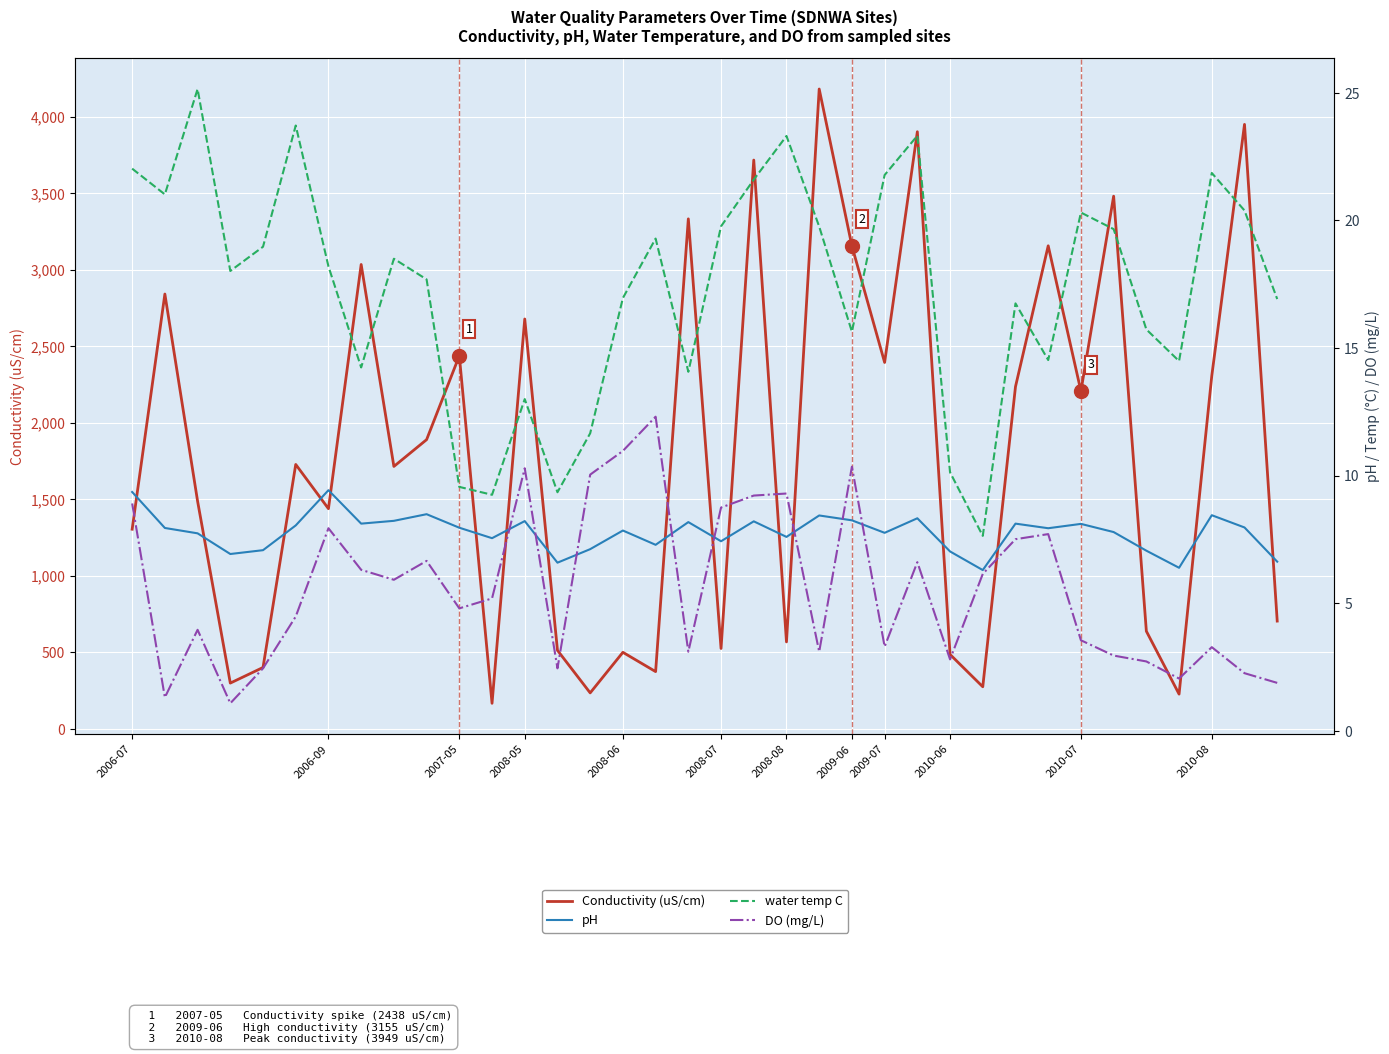

At which category is the sum across all series the highest?

21